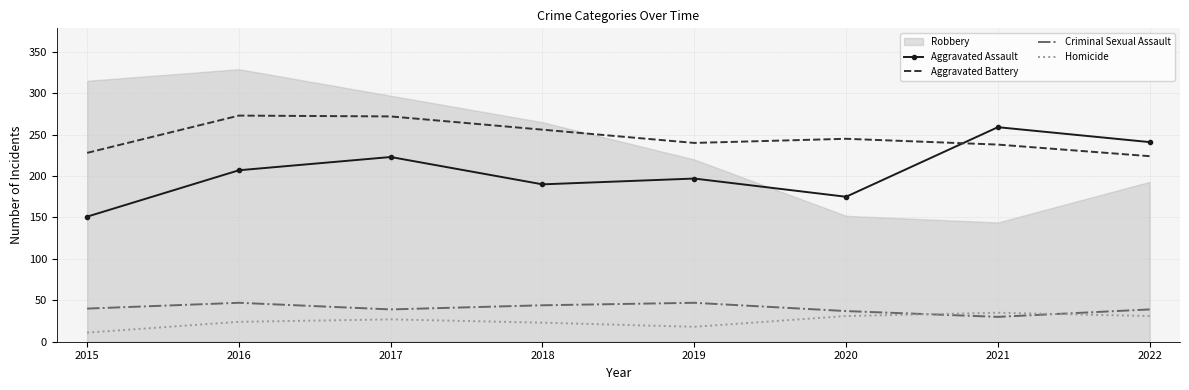

At how many categories does at least one series exceed 253?

4